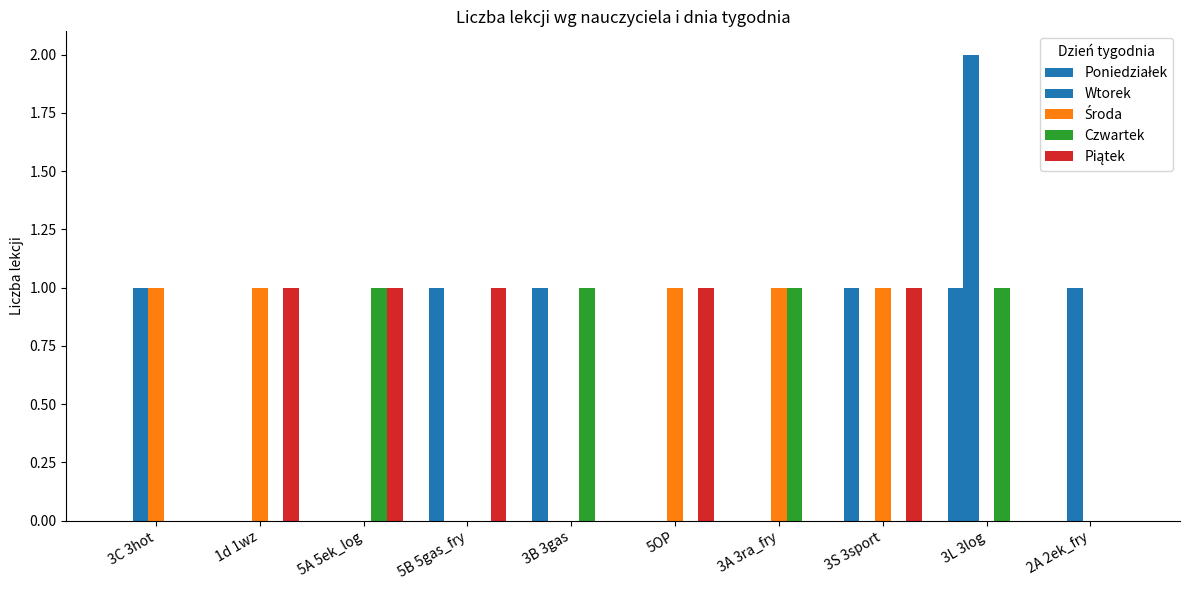

Reading left to right, extract all data points from this chart.

Poniedziałek: 3C 3hot=0	1d 1wz=0	5A 5ek_log=0	5B 5gas_fry=1	3B 3gas=1	5OP=0	3A 3ra_fry=0	3S 3sport=1	3L 3log=1	2A 2ek_fry=0
Wtorek: 3C 3hot=1	1d 1wz=0	5A 5ek_log=0	5B 5gas_fry=0	3B 3gas=0	5OP=0	3A 3ra_fry=0	3S 3sport=0	3L 3log=2	2A 2ek_fry=1
Środa: 3C 3hot=1	1d 1wz=1	5A 5ek_log=0	5B 5gas_fry=0	3B 3gas=0	5OP=1	3A 3ra_fry=1	3S 3sport=1	3L 3log=0	2A 2ek_fry=0
Czwartek: 3C 3hot=0	1d 1wz=0	5A 5ek_log=1	5B 5gas_fry=0	3B 3gas=1	5OP=0	3A 3ra_fry=1	3S 3sport=0	3L 3log=1	2A 2ek_fry=0
Piątek: 3C 3hot=0	1d 1wz=1	5A 5ek_log=1	5B 5gas_fry=1	3B 3gas=0	5OP=1	3A 3ra_fry=0	3S 3sport=1	3L 3log=0	2A 2ek_fry=0